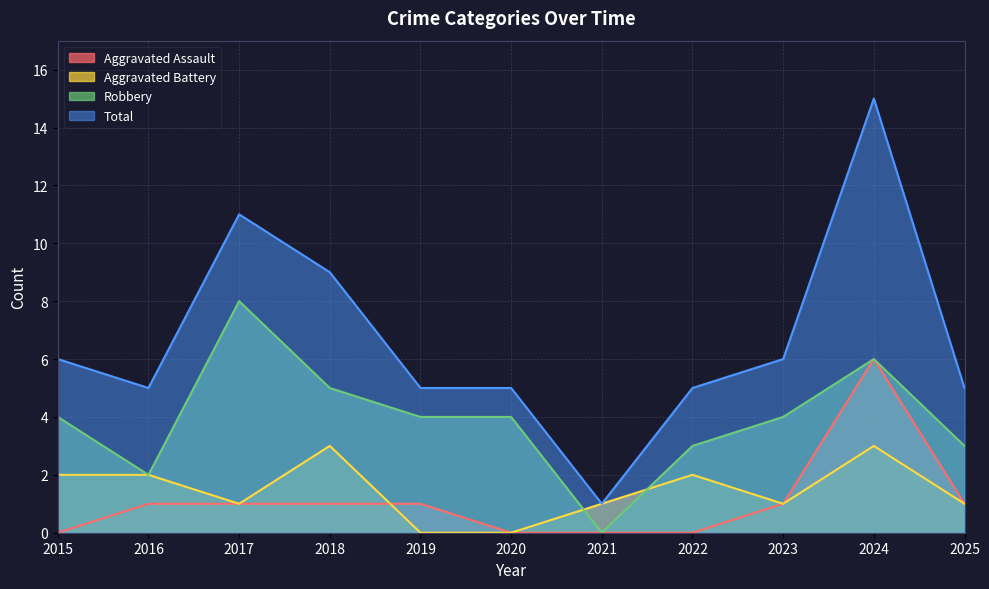

Reading right to left, list all the values displayed in this chart.

Aggravated Assault: 2025=1	2024=6	2023=1	2022=0	2021=0	2020=0	2019=1	2018=1	2017=1	2016=1	2015=0
Aggravated Battery: 2025=1	2024=3	2023=1	2022=2	2021=1	2020=0	2019=0	2018=3	2017=1	2016=2	2015=2
Robbery: 2025=3	2024=6	2023=4	2022=3	2021=0	2020=4	2019=4	2018=5	2017=8	2016=2	2015=4
Total: 2025=5	2024=15	2023=6	2022=5	2021=1	2020=5	2019=5	2018=9	2017=11	2016=5	2015=6